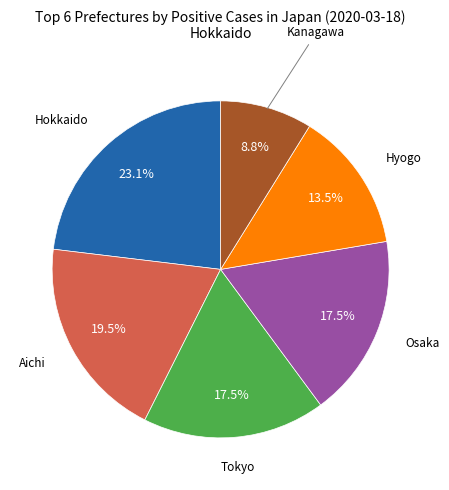

To the nearest percent, what is the difference between the largest and smallest slice percentages?

14%